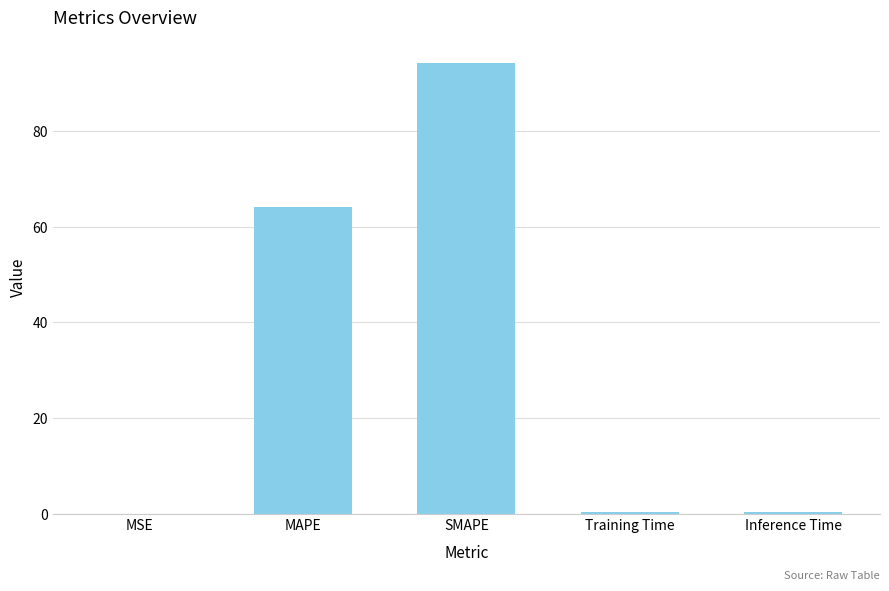

At which label is the value closest to 47?

MAPE